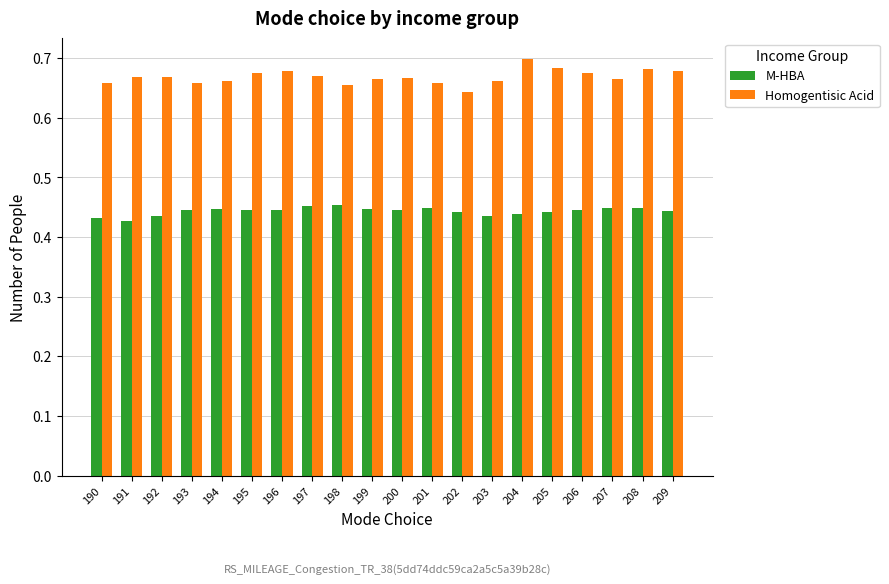

How many M-HBA values are between 0 and 1?

20